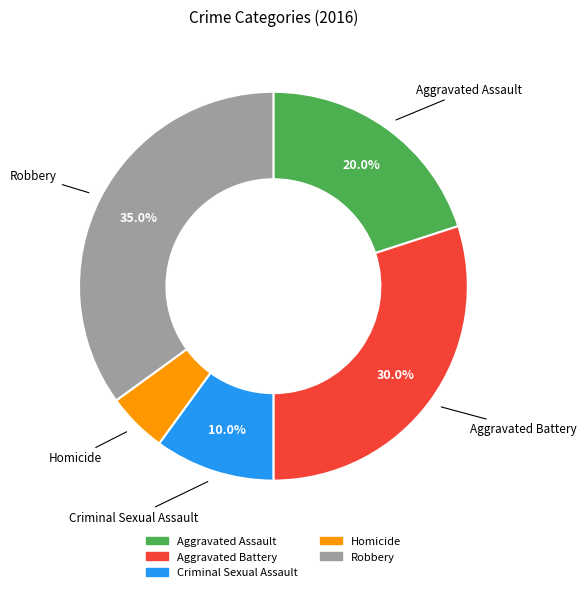

Which has a higher value, Aggravated Assault or Aggravated Battery?

Aggravated Battery